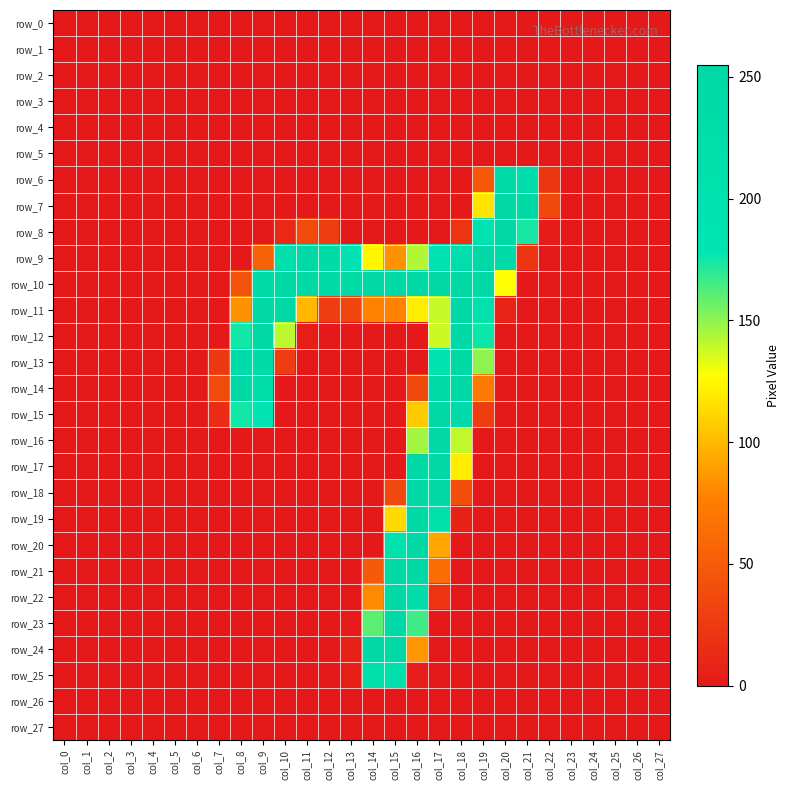

Between col_16 and col_1, which is larger?

col_16